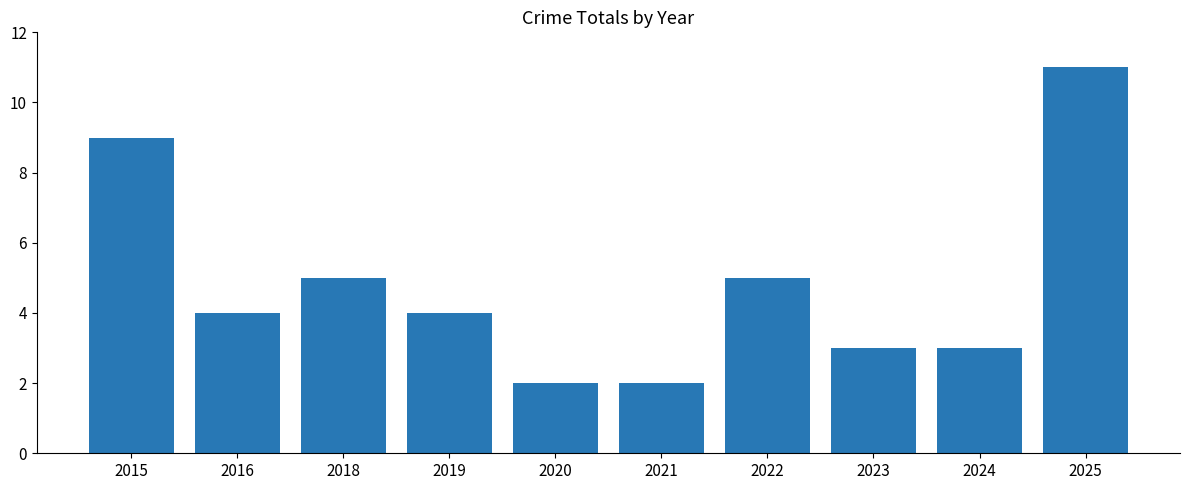

Is it true that the value at 2016 is 4?

True